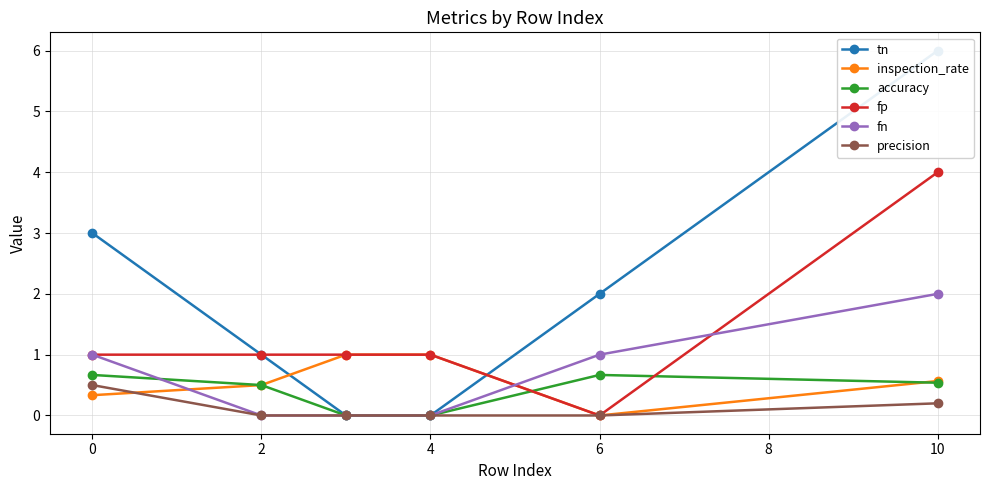

What is the maximum value for fp?

4.0